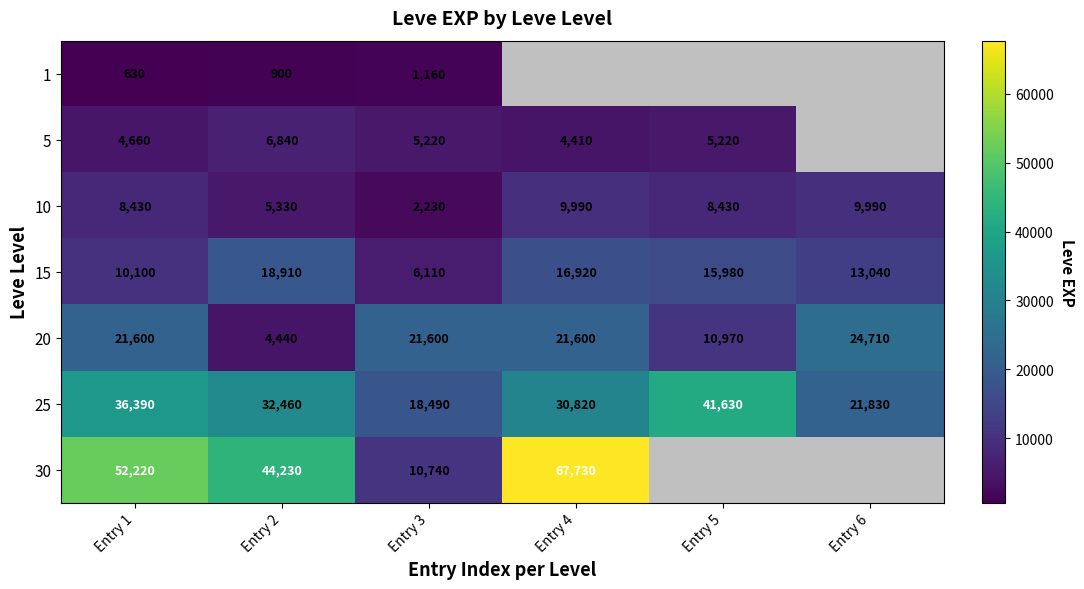

At how many categories does at least one series exceed 58777?

1